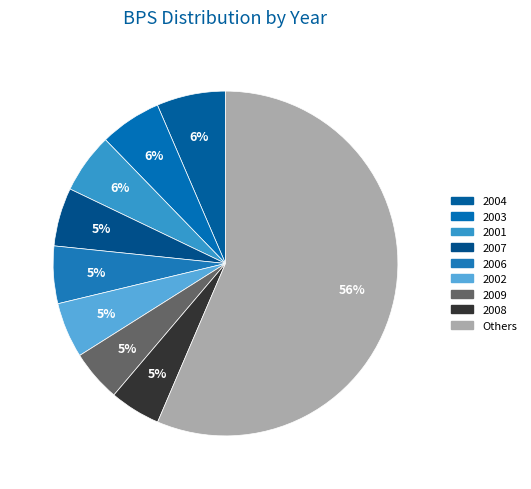

Do 2004 and 2009 together represent more than half of the pie?

No